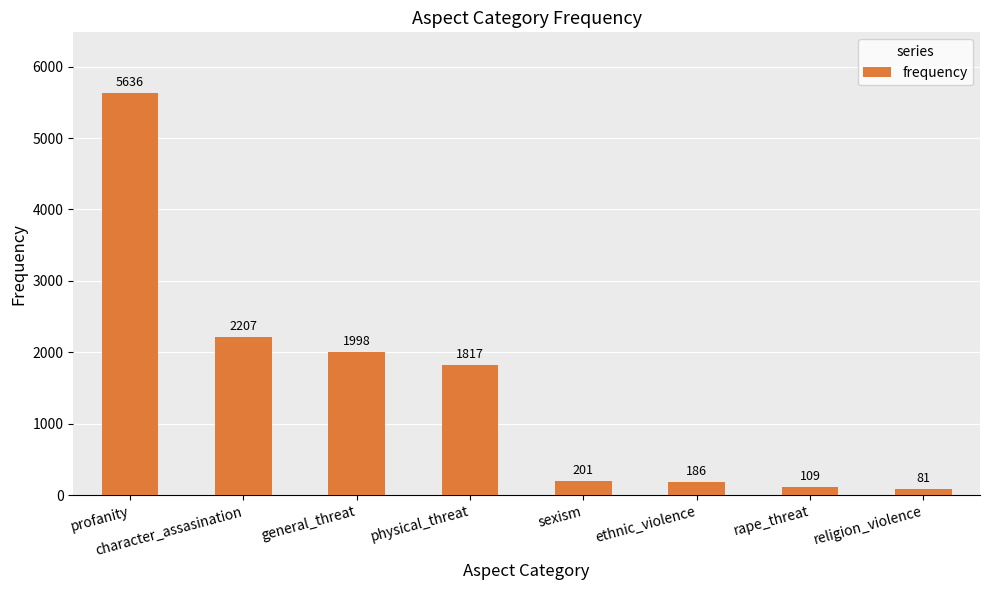

Does the chart contain stacked bars?

No